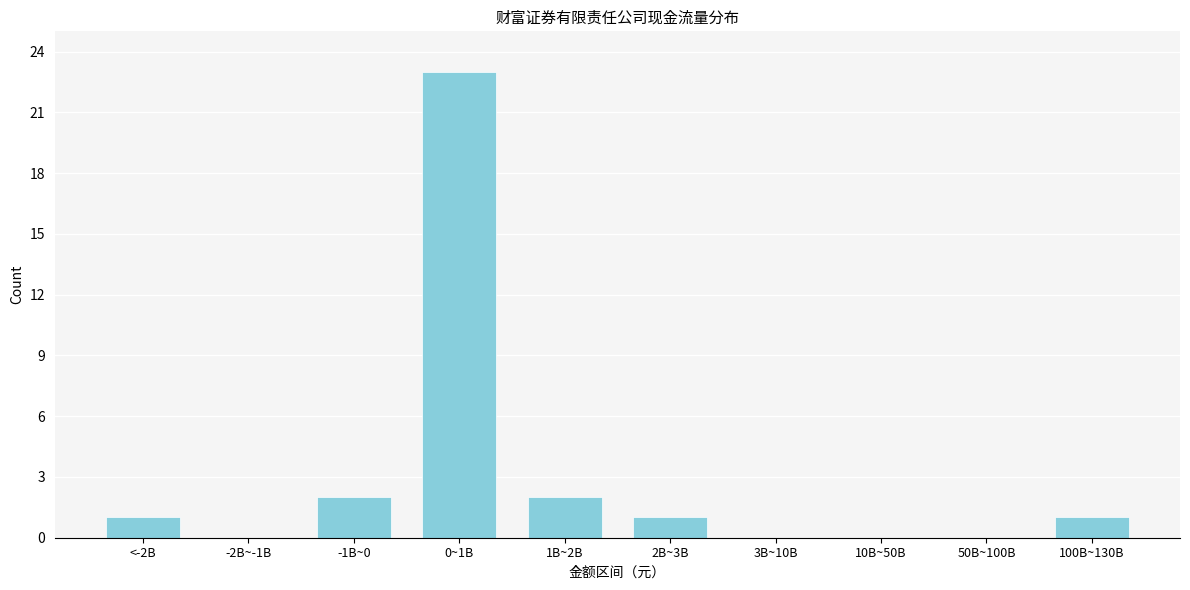

Reading right to left, extract all data points from this chart.

100B~130B=1	50B~100B=0	10B~50B=0	3B~10B=0	2B~3B=1	1B~2B=2	0~1B=23	-1B~0=2	-2B~-1B=0	<-2B=1